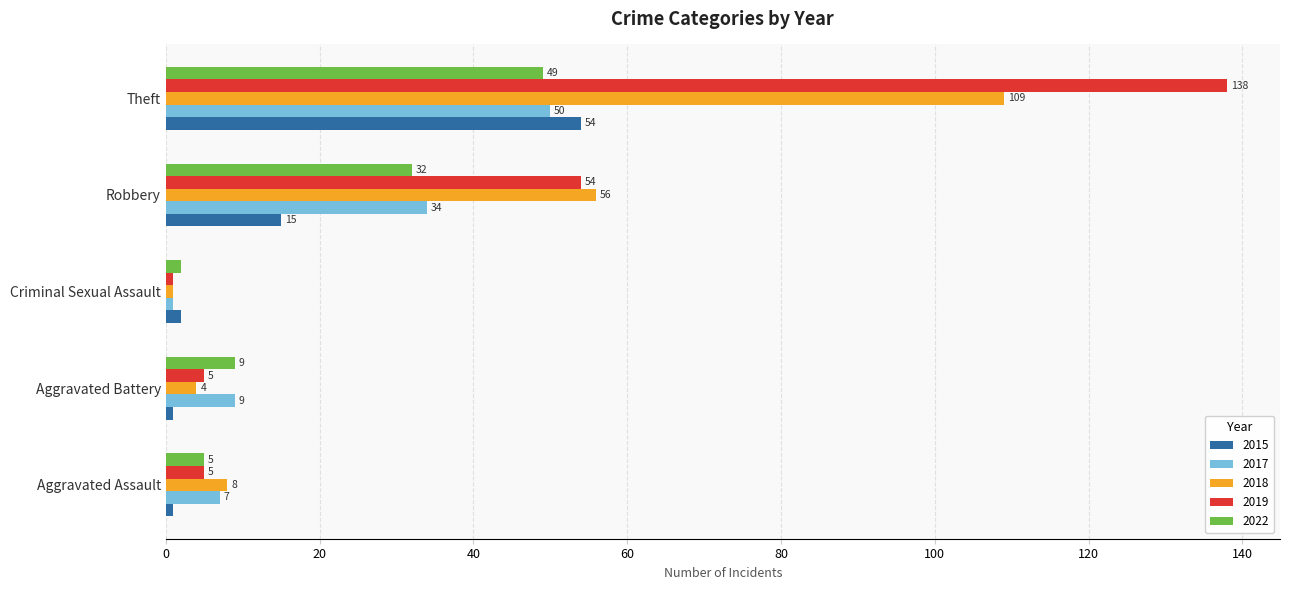

Rank the series by their maximum value, from lowest to highest.

2022, 2017, 2015, 2018, 2019